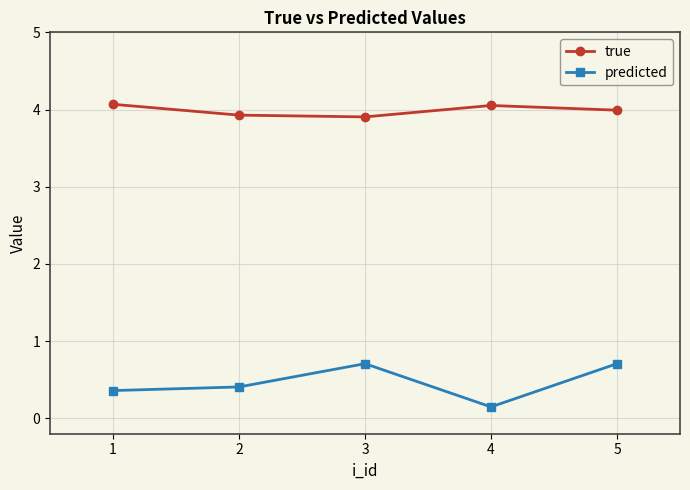

True or false: predicted has a value of 0.4 at 2.

True